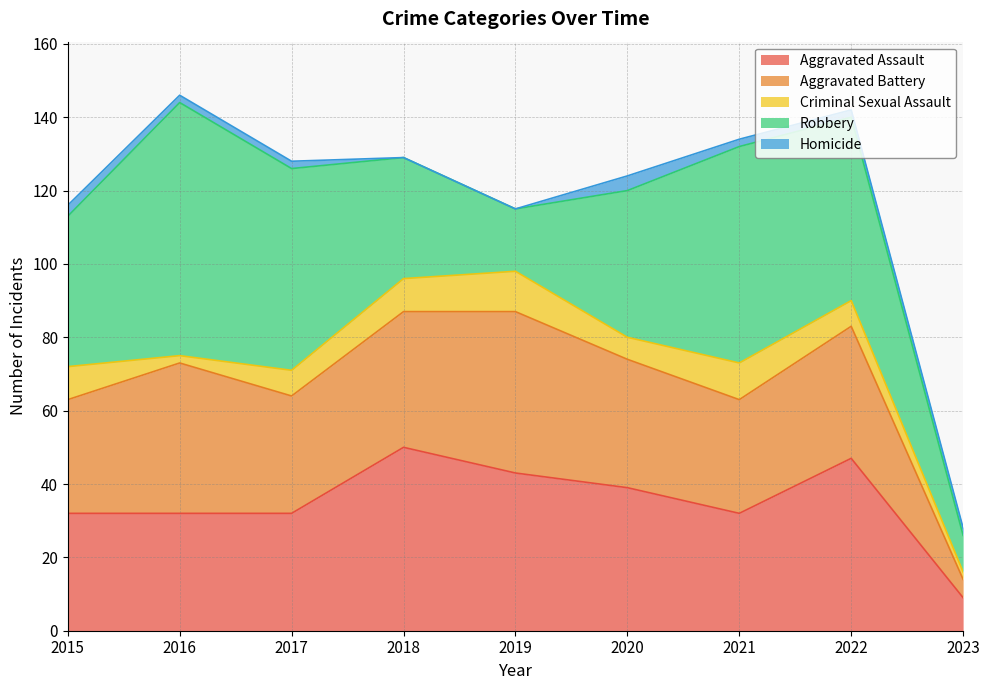

How many data points does each series have?

9